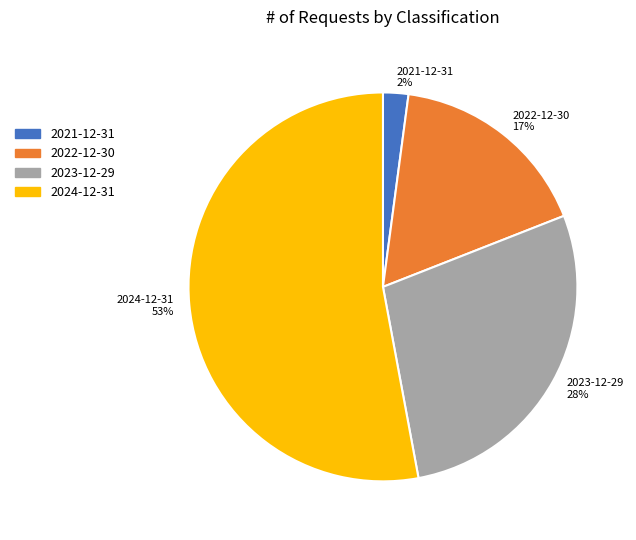

To the nearest percent, what is the difference between the largest and smallest slice percentages?

51%